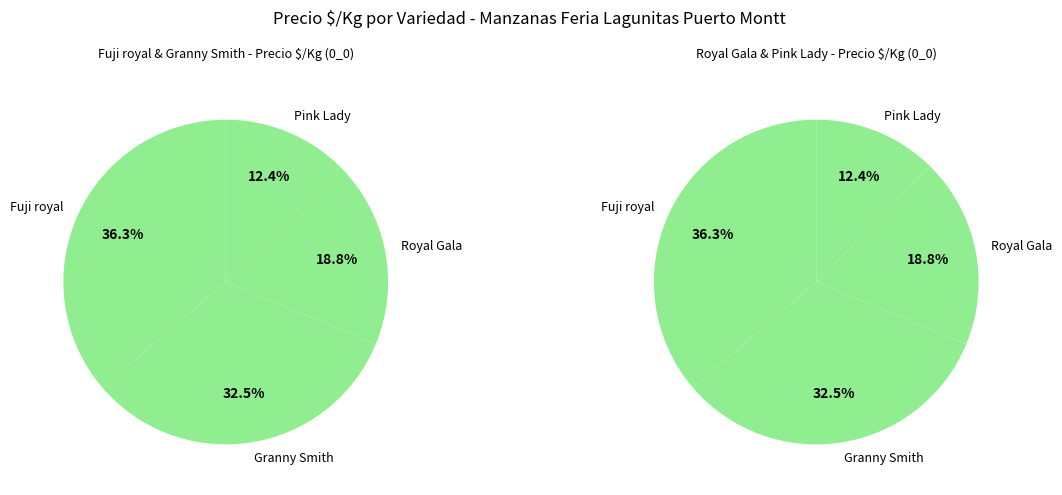

Does Royal Gala account for over 50% of the chart?

No